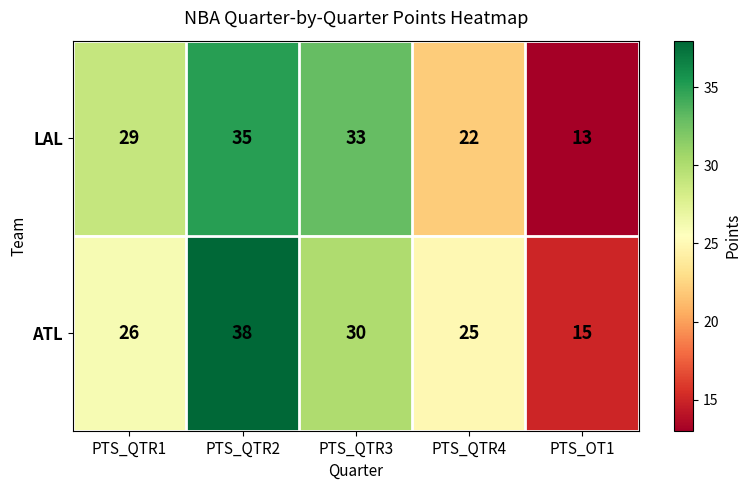

How many data points does each series have?

5